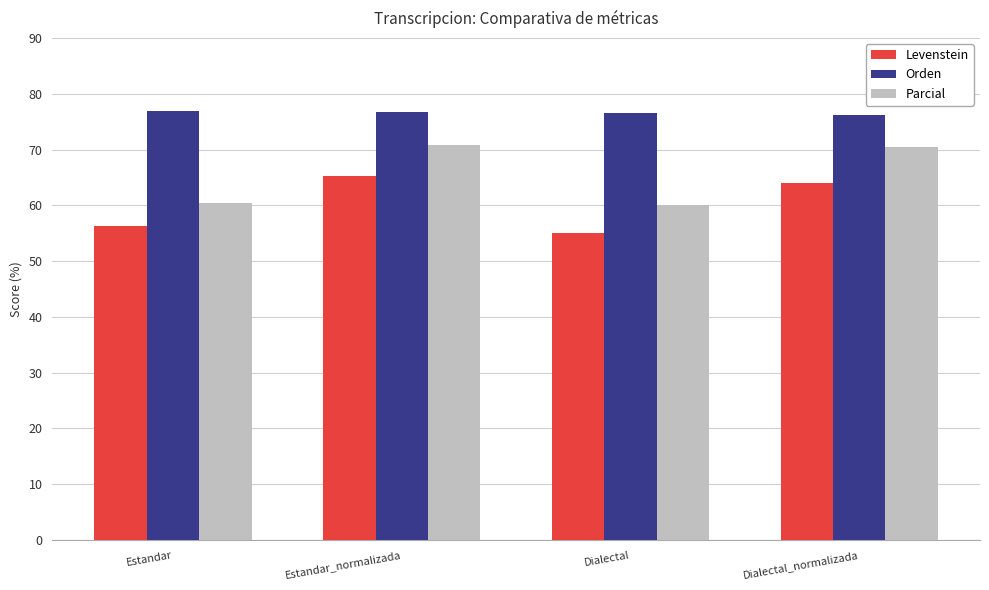

What is the value of the Parcial bar at the 1st from the left?

60.4